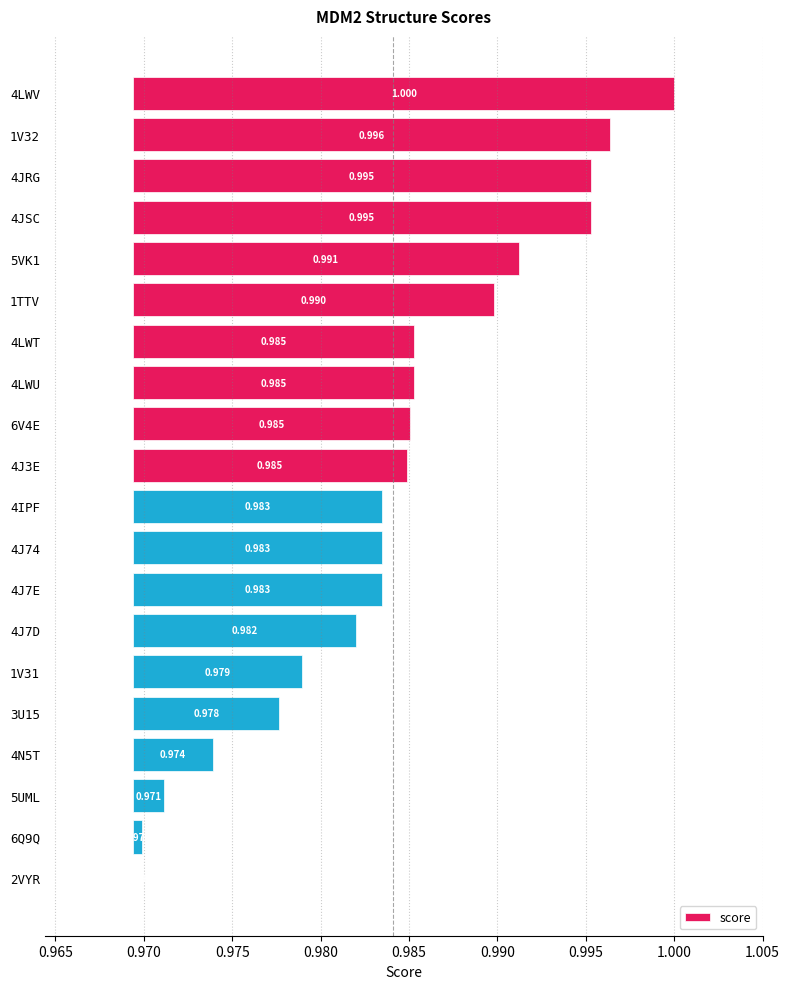

How many values exceed 0?

19